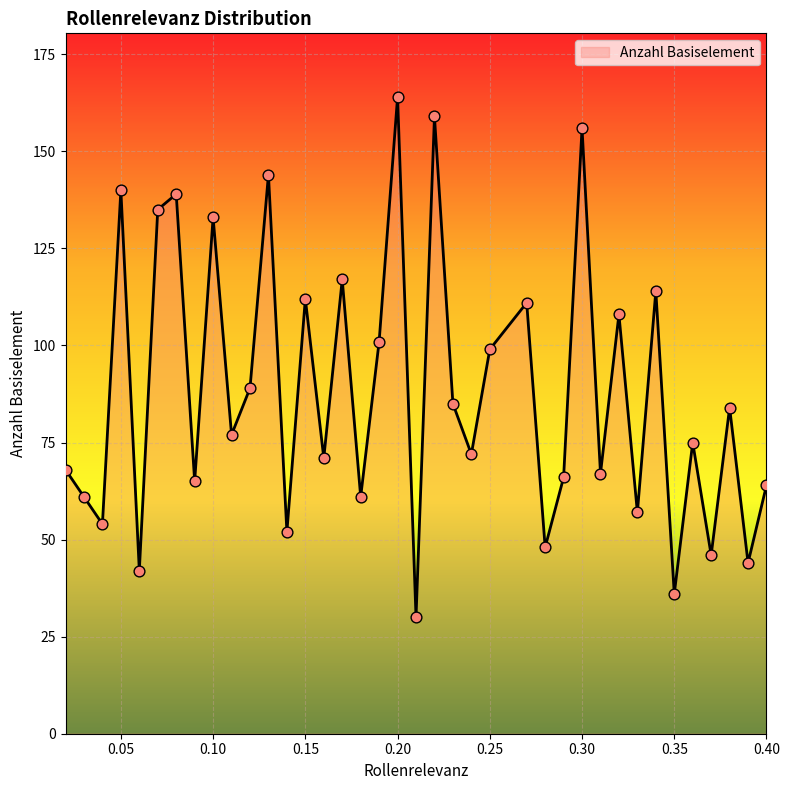

What is the maximum value shown in the chart?

164